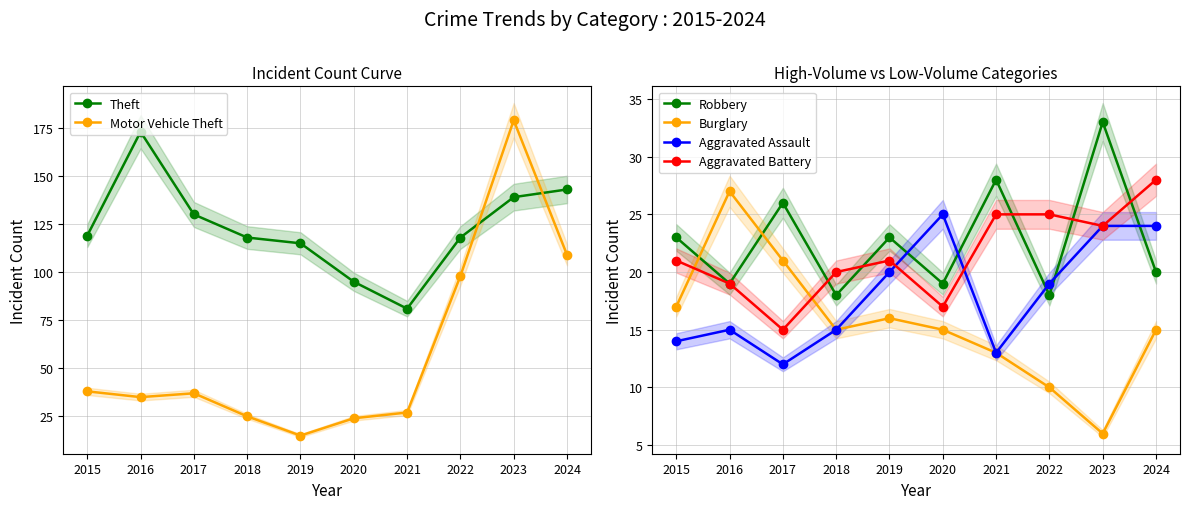

True or false: Robbery has a value of 28 at 2021.

True